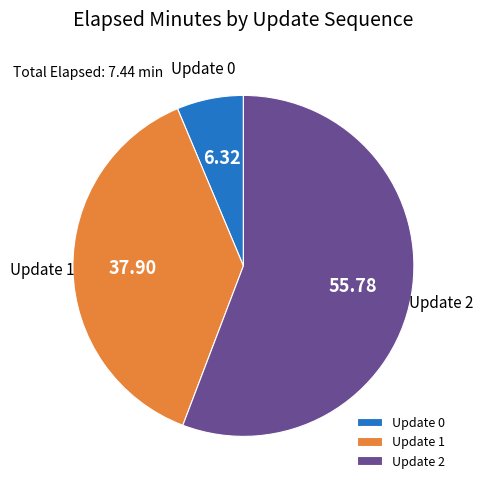

Rank the categories by value from lowest to highest.

Update 0, Update 1, Update 2